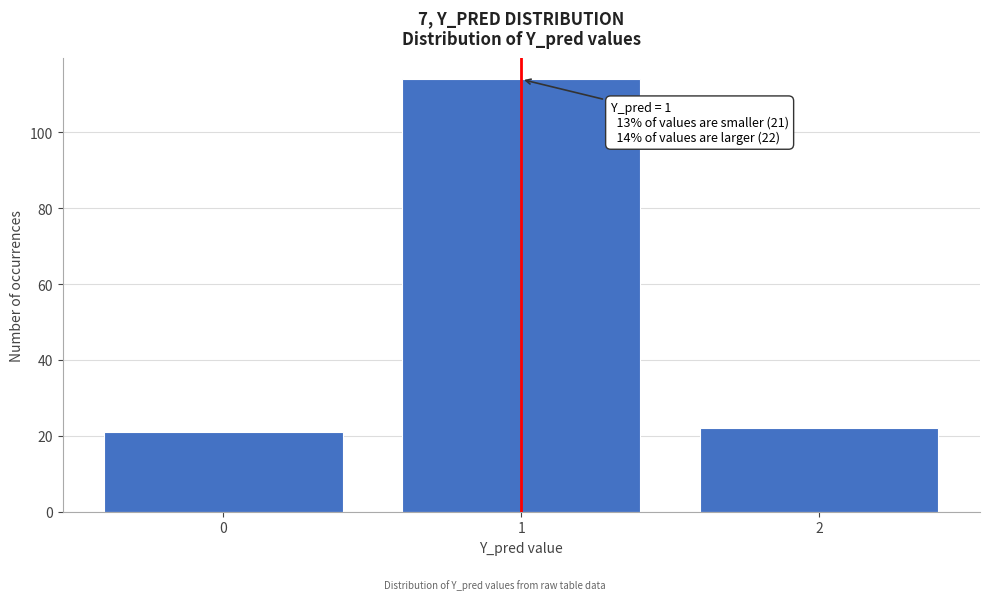

Reading left to right, list all the values displayed in this chart.

0=21	1=114	2=22